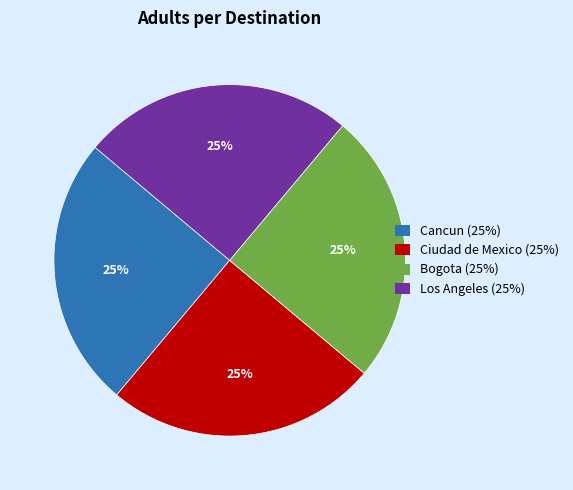

To the nearest percent, what is the average slice percentage?

25%